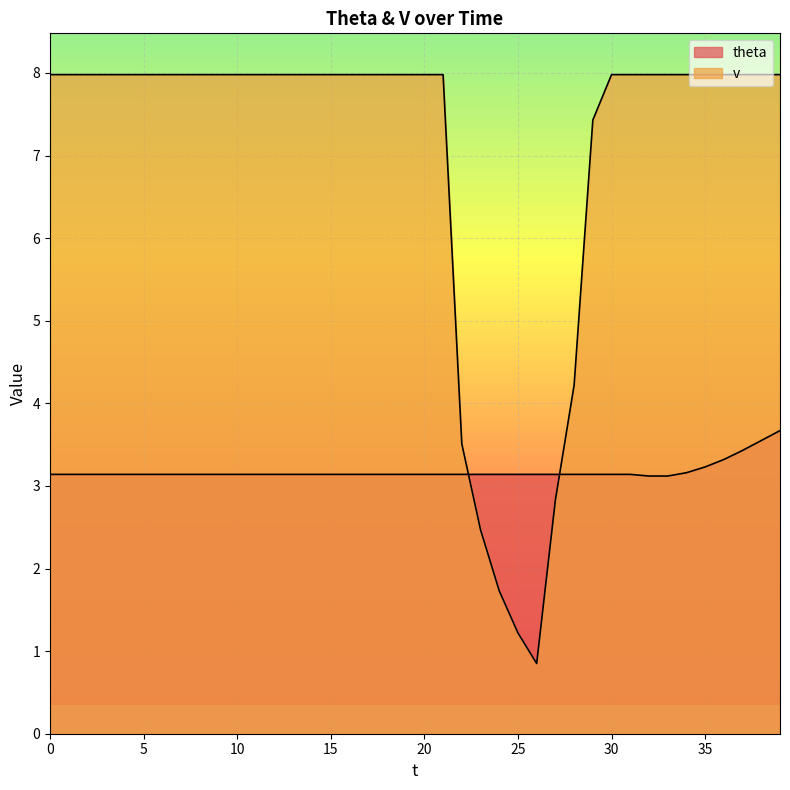

What is the average value of the v series?

7.0